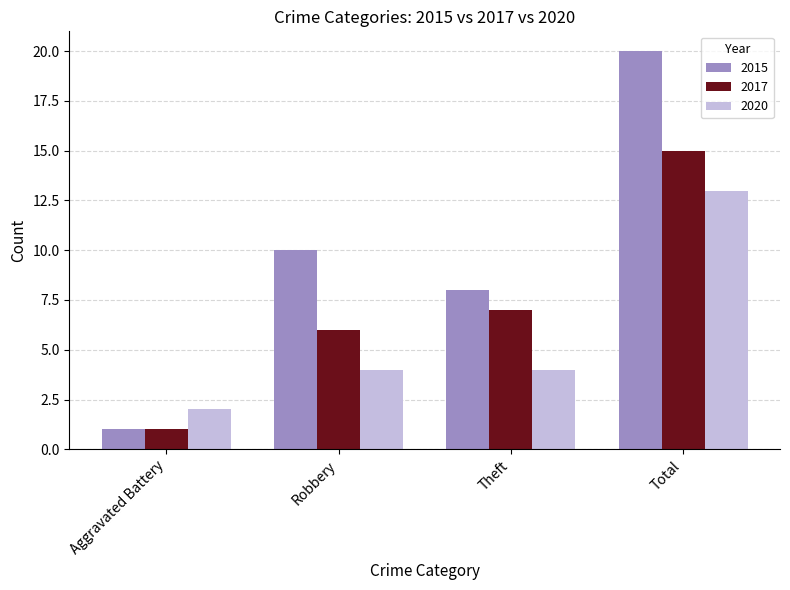

At which label does 2017 reach its peak?

Total